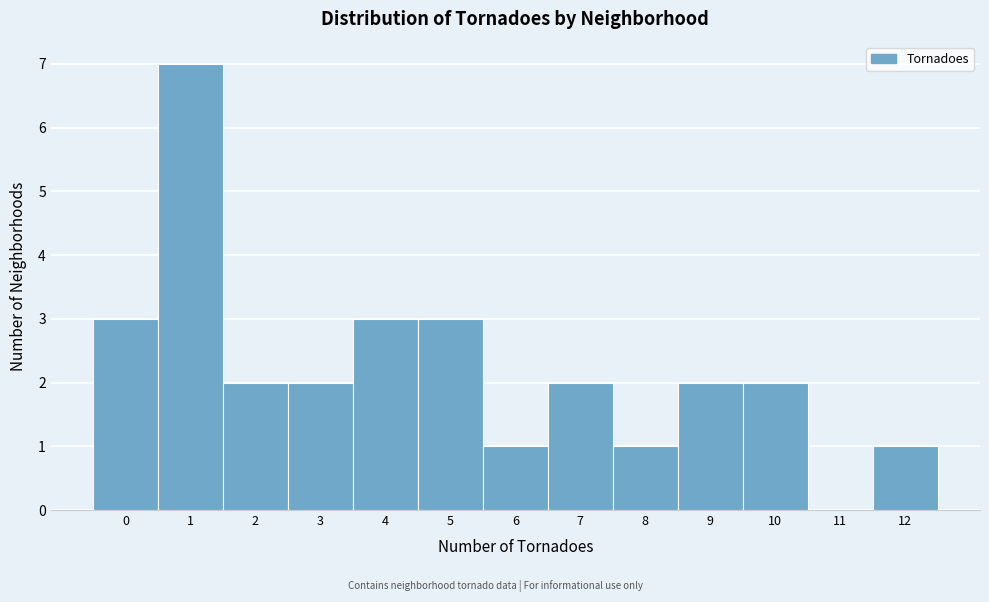

Reading left to right, extract all data points from this chart.

0=3	1=7	2=2	3=2	4=3	5=3	6=1	7=2	8=1	9=2	10=2	11=0	12=1